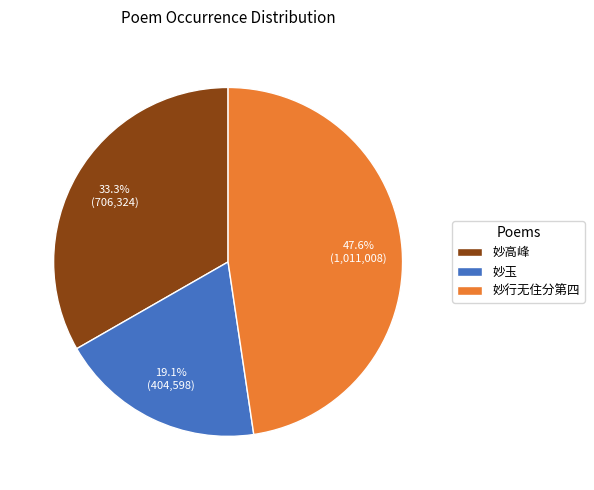

Is 妙高峰 the majority of the pie?

No